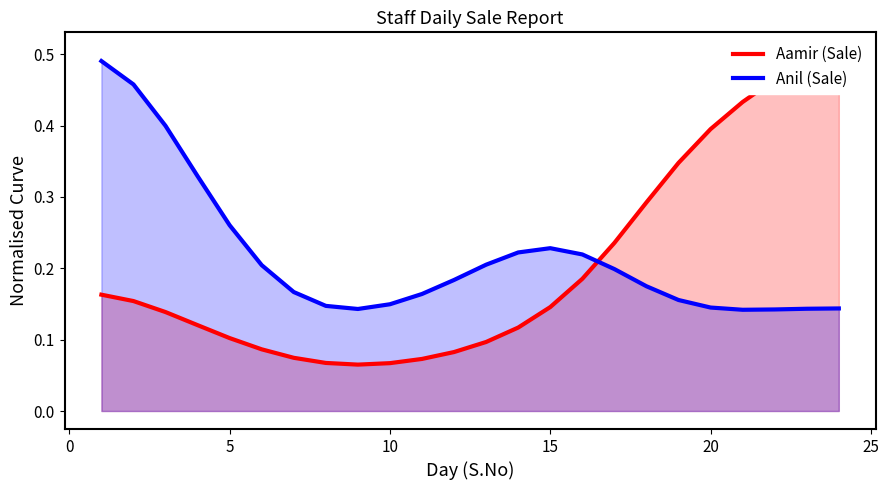

Which series ends up on top after the final intersection of Anil (Sale) and Aamir (Sale)?

Aamir (Sale)